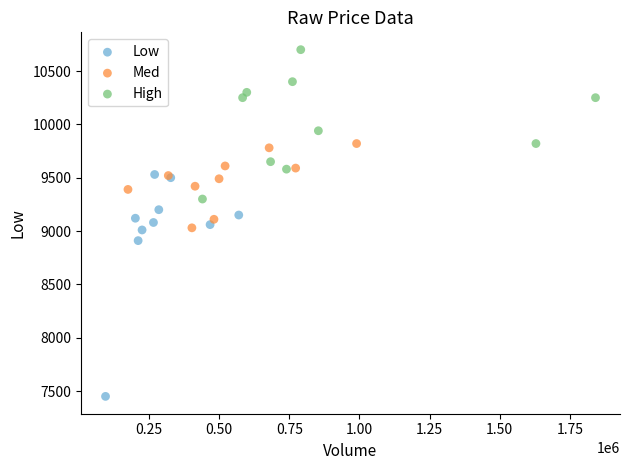

Which series contains the lowest Y value?

Low